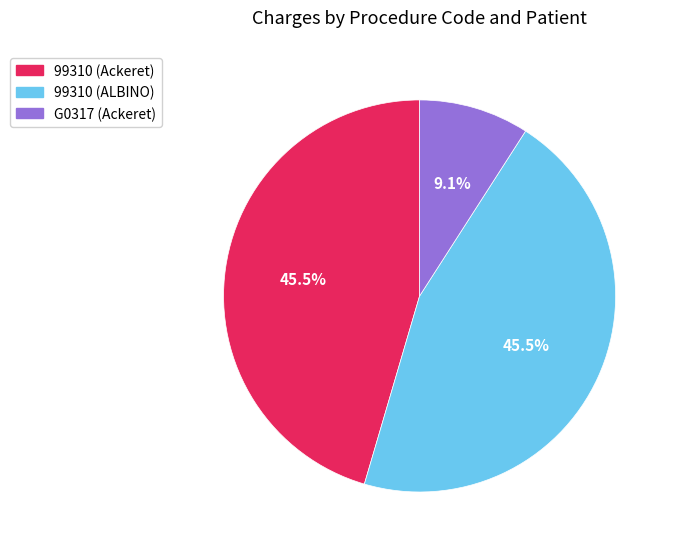

Do 99310 (ALBINO) and 99310 (Ackeret) together represent more than half of the pie?

Yes